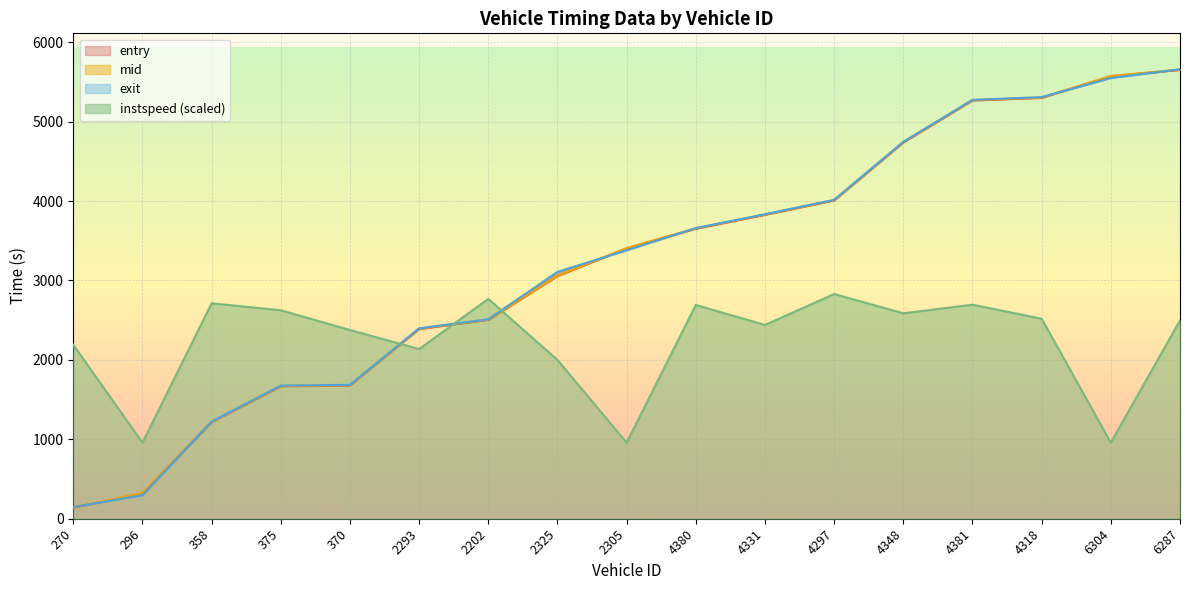

What is the difference between the highest and lowest values at 2325?

1108.7